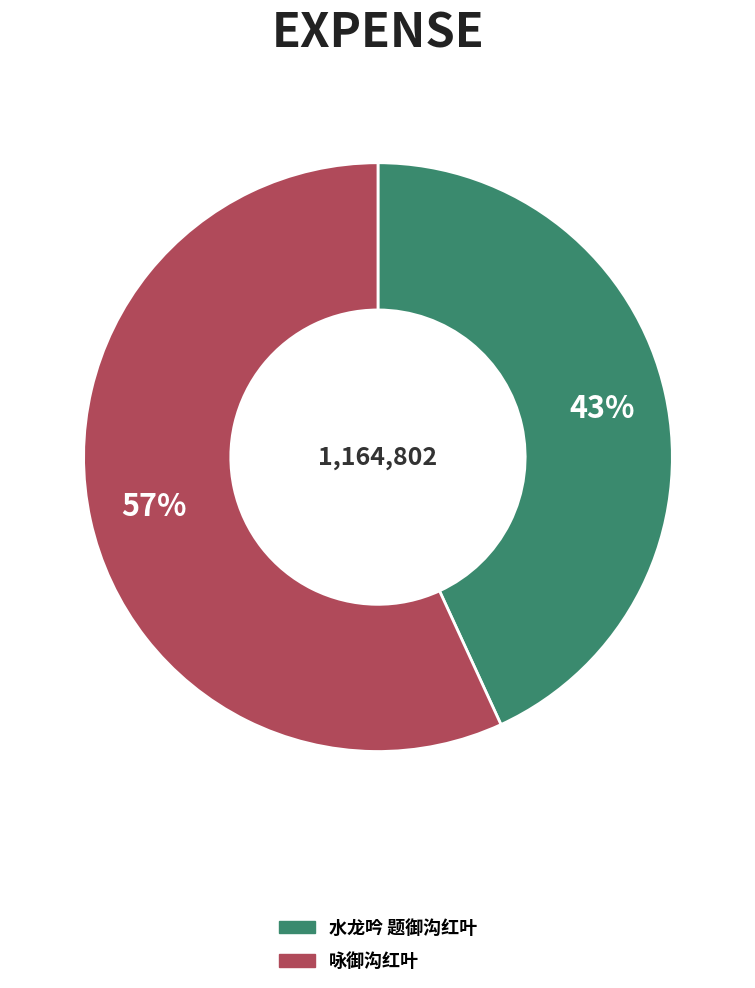

True or false: 水龙吟 题御沟红叶 accounts for 51% of the total.

False